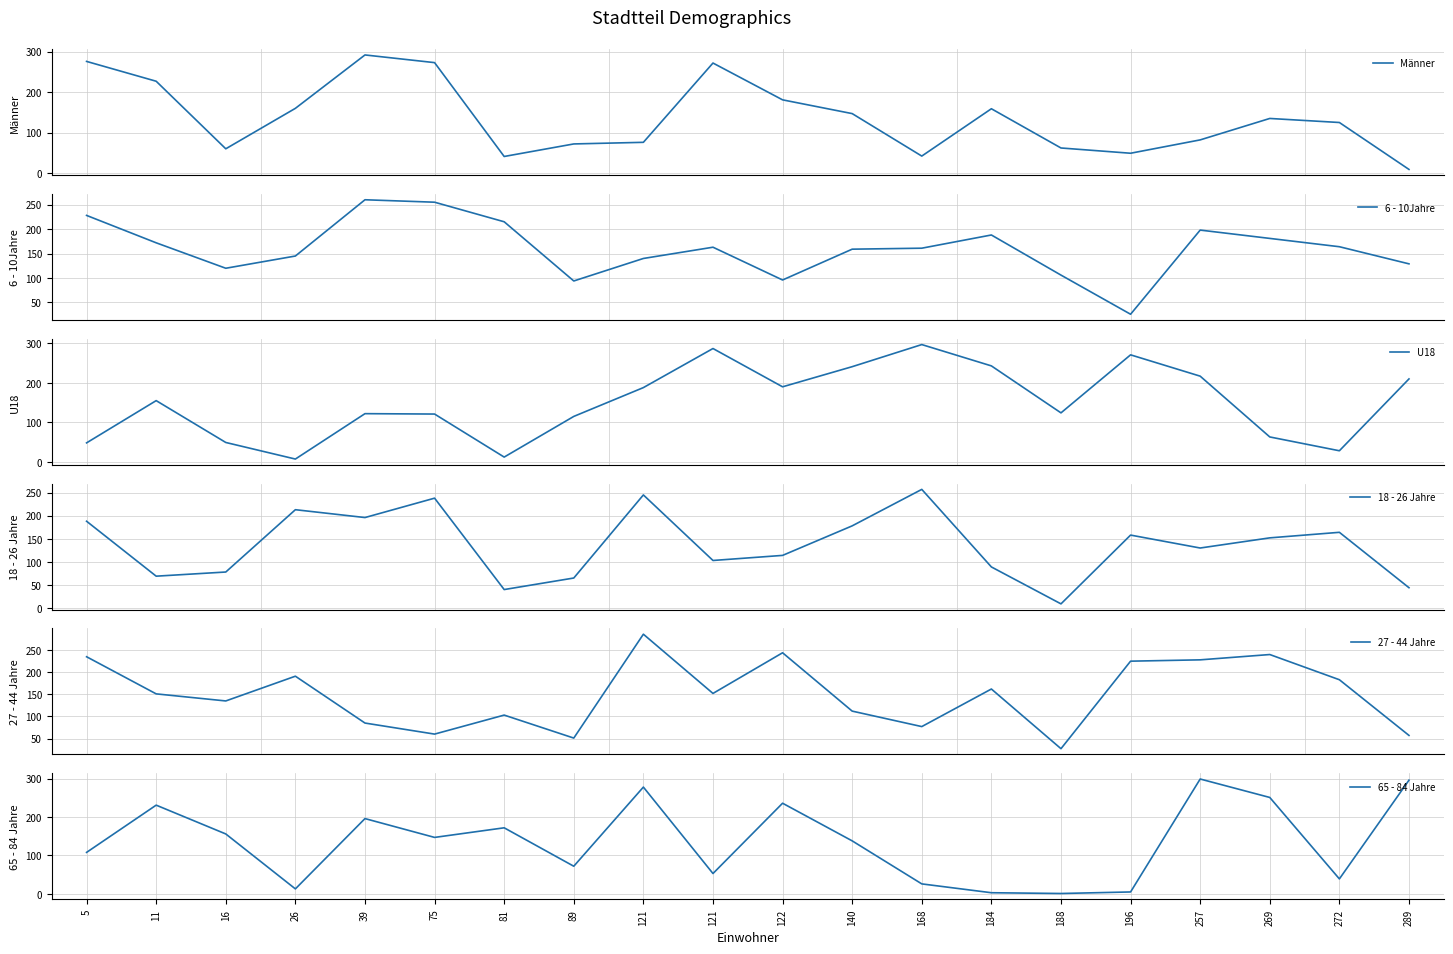

True or false: 27 - 44 Jahre and 6 - 10Jahre intersect in this chart.

True